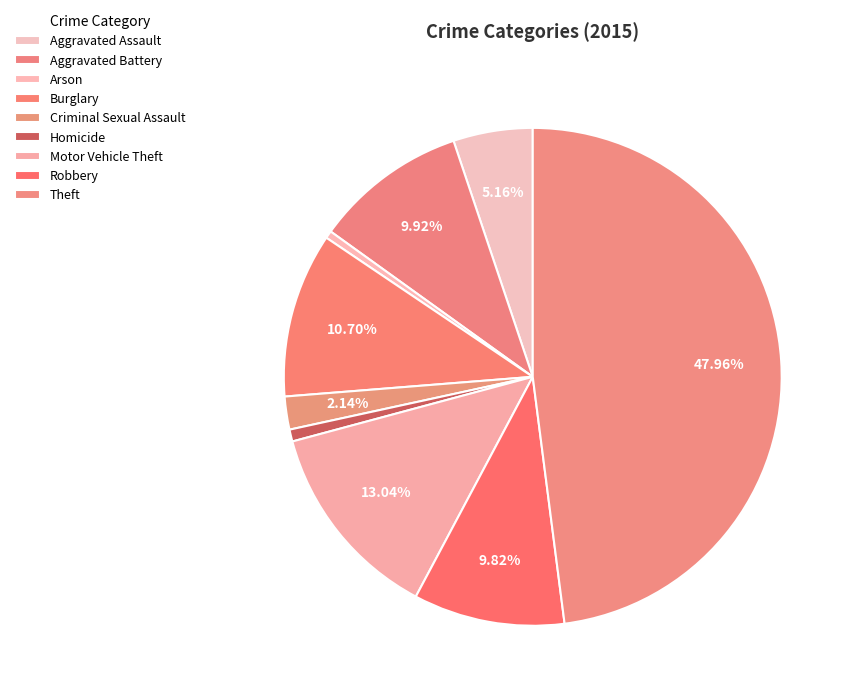

How many slices are in this pie chart?

9